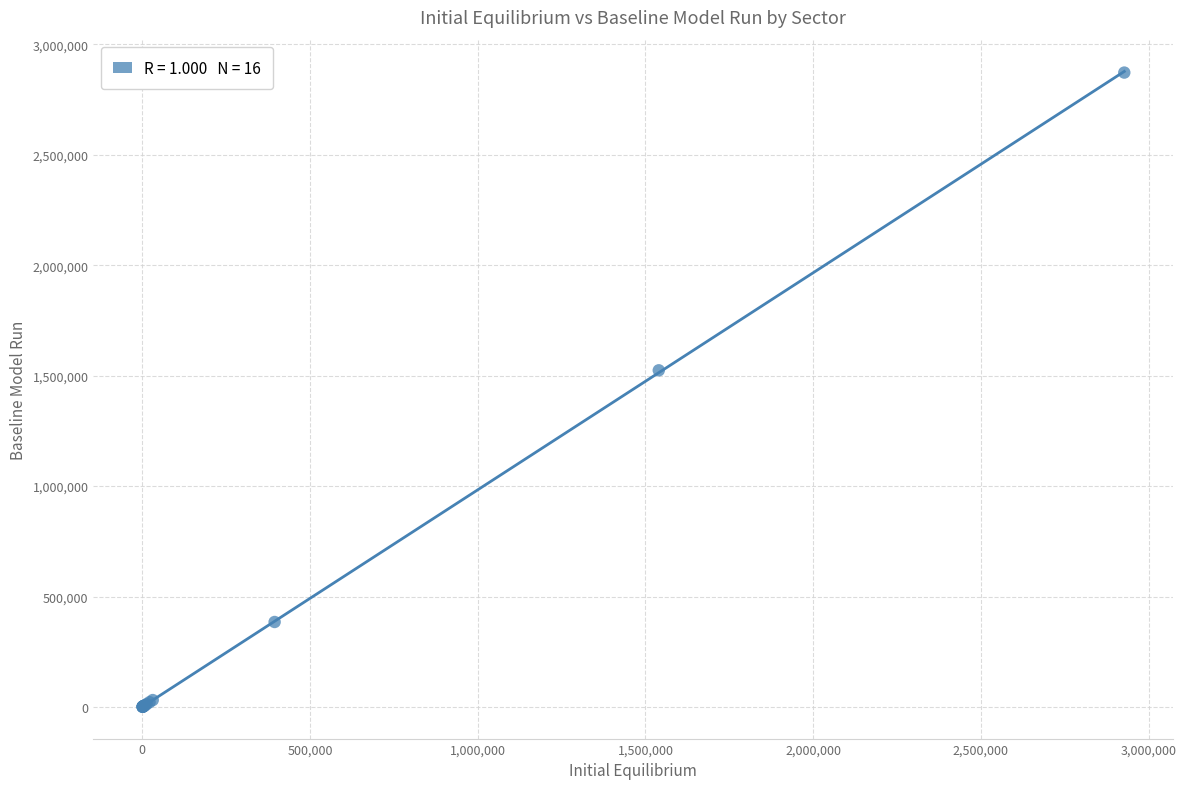

What Y value in the scatter plot is closest to 1436295?

1524059.1